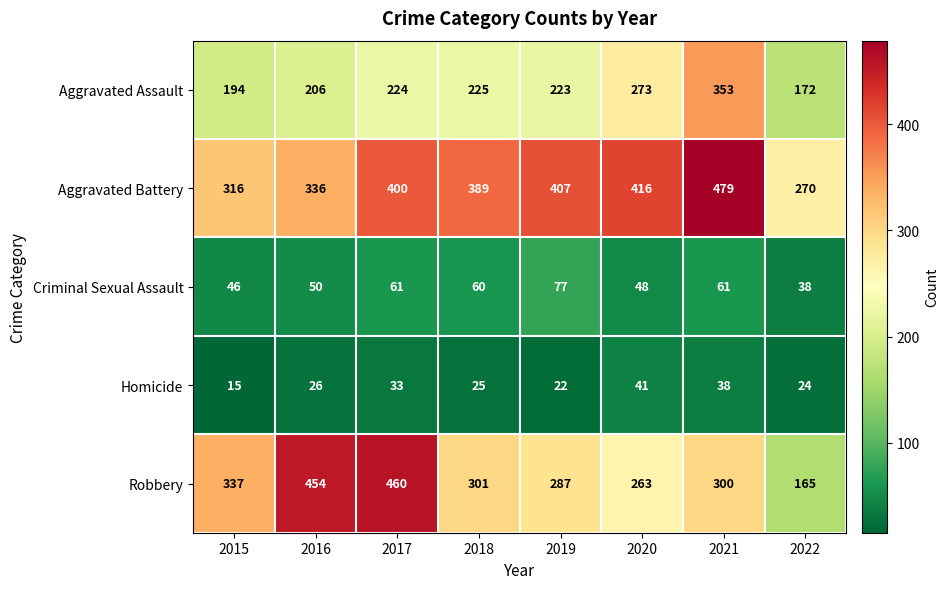

Between 2017 and 2019, which series saw the biggest shift?

Robbery